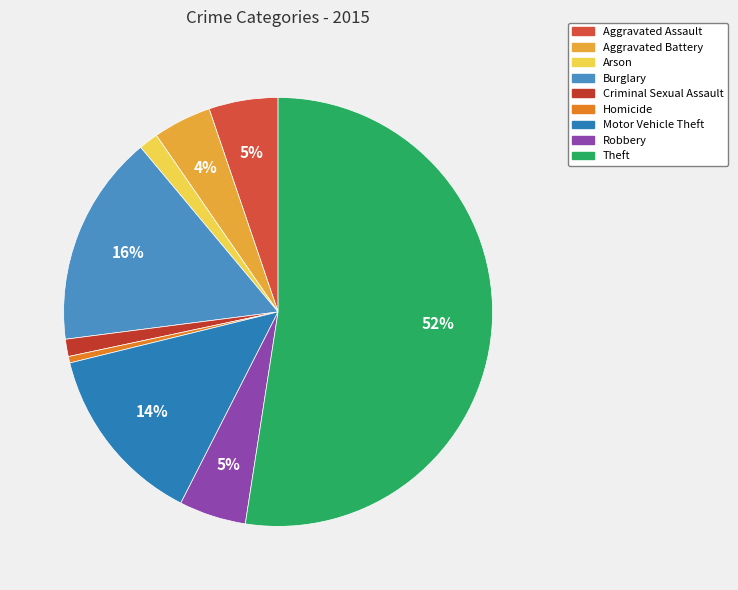

Which category has the smallest portion of the pie?

Homicide